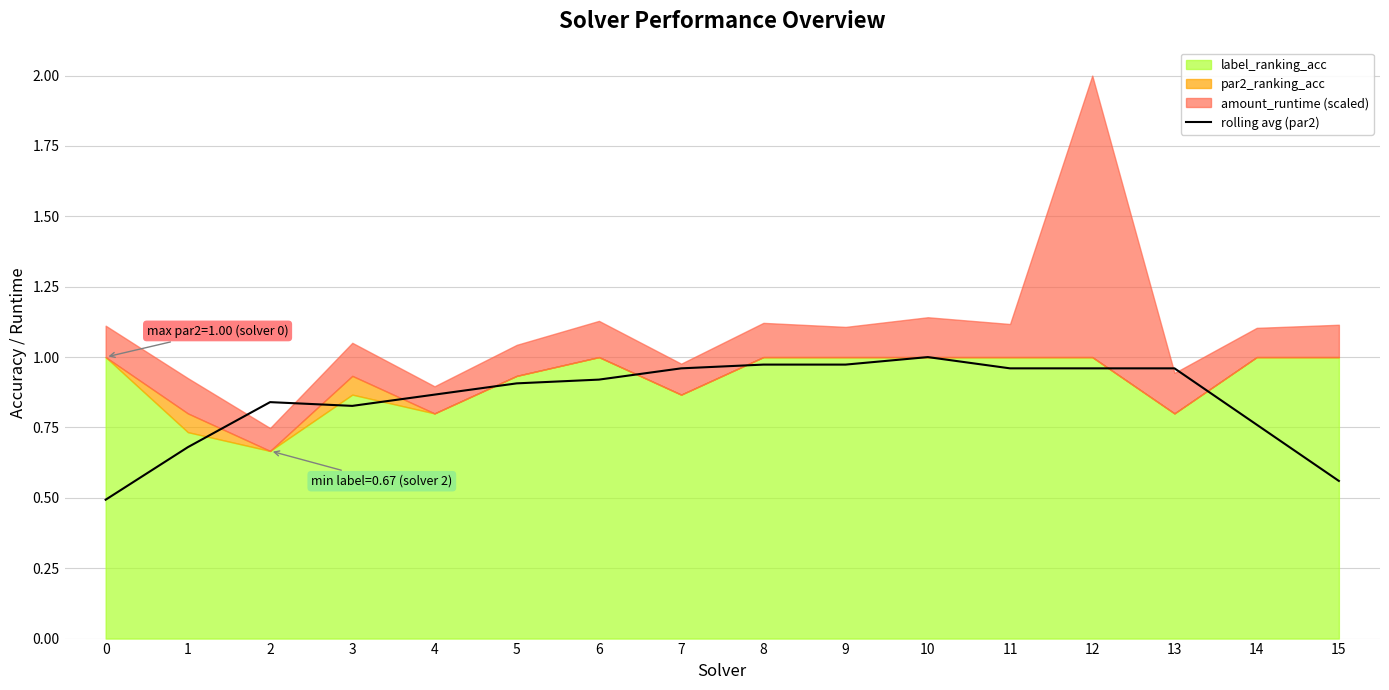

The value of rolling avg (par2) at 10 is 1.0. True or false?

True